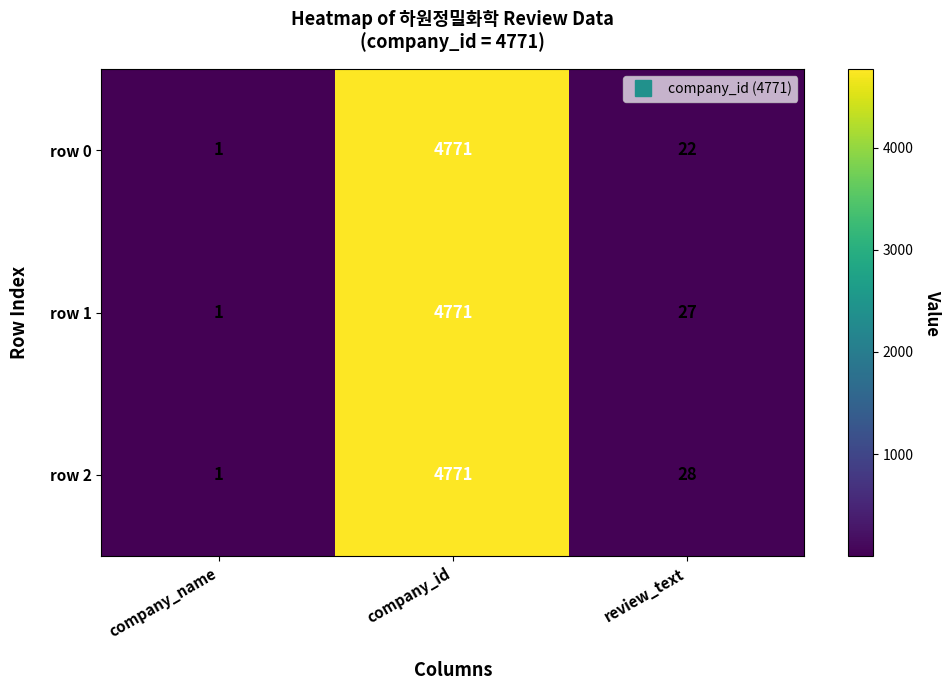

What is the spread (max minus min) of values at review_text?

6